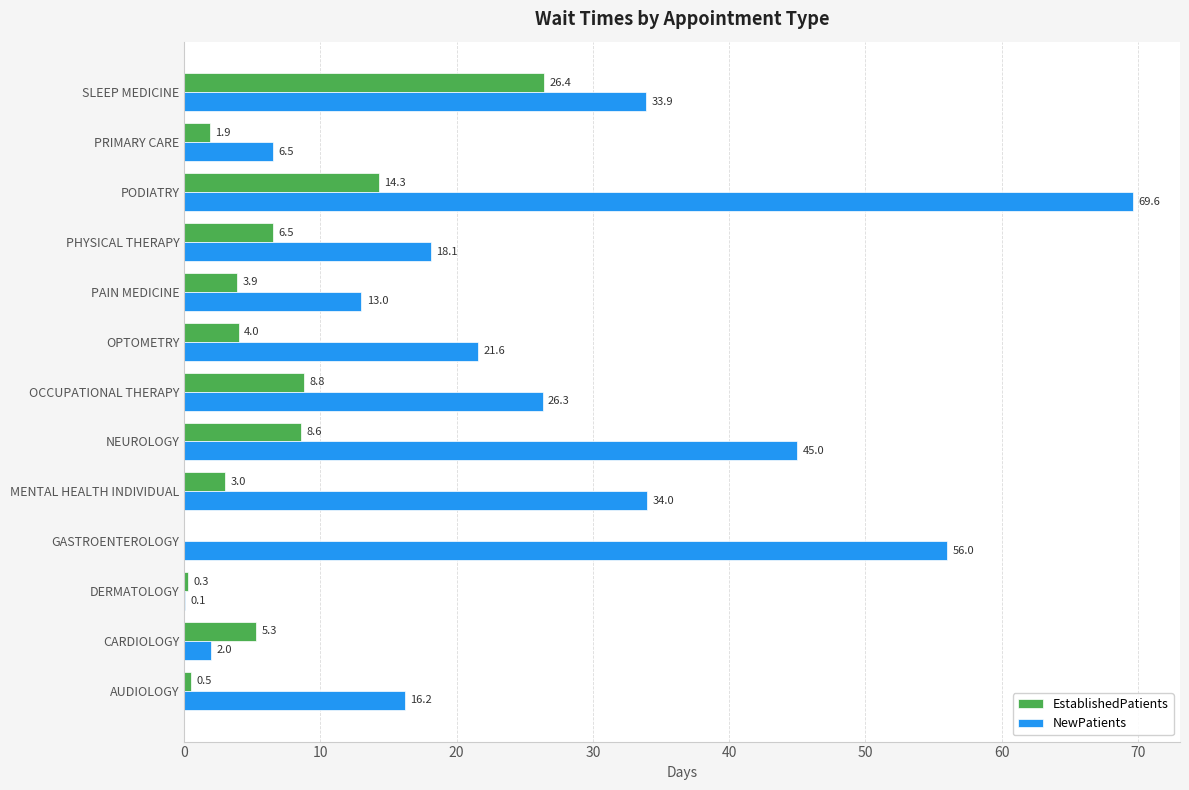

Is the value of NewPatients at DERMATOLOGY greater than the value of EstablishedPatients at PHYSICAL THERAPY?

No